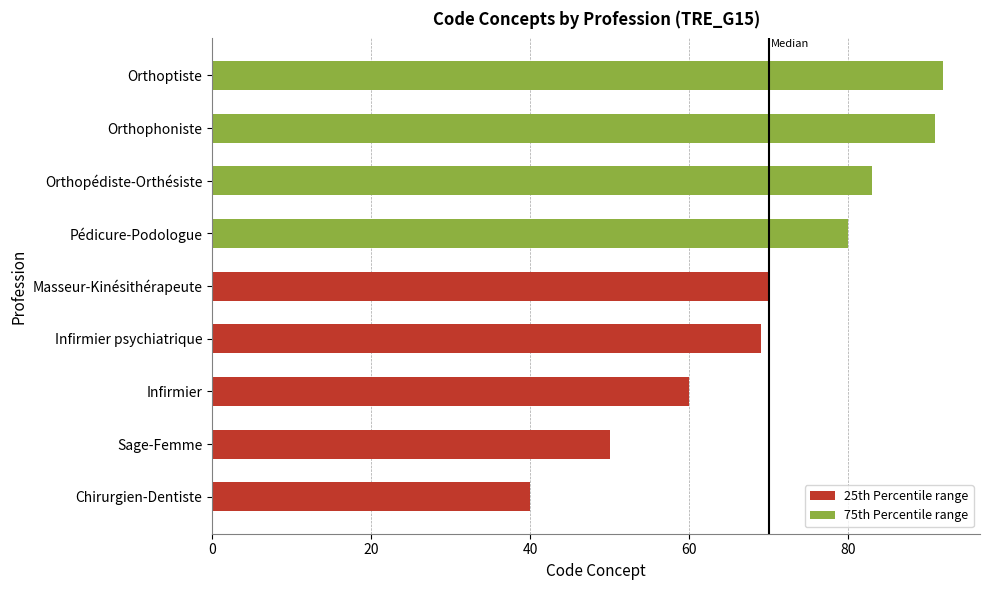

What is the difference between the maximum and second lowest values?

42